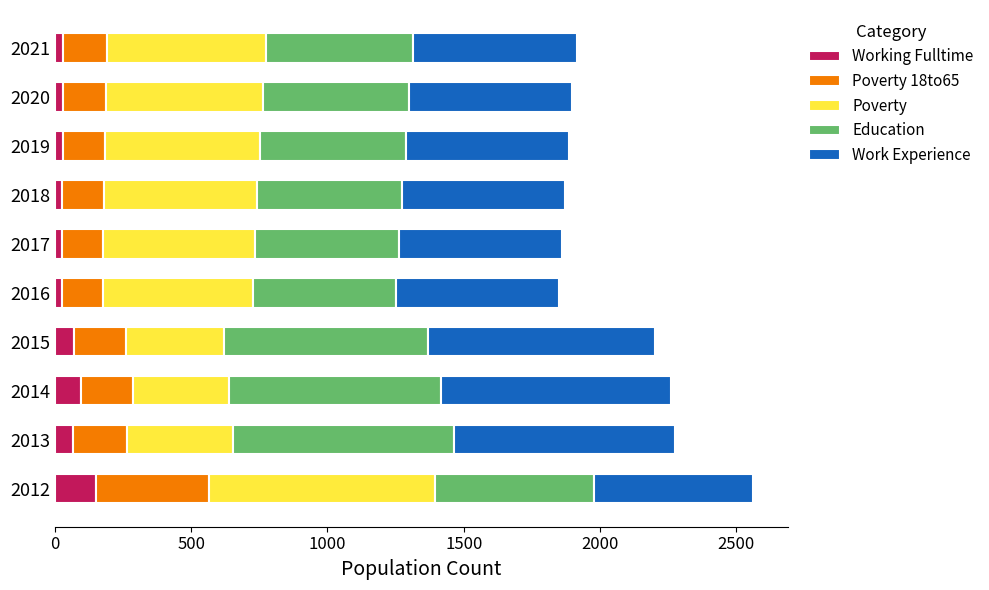

What is the difference between the maximum and second lowest values in the Working Fulltime series?

123